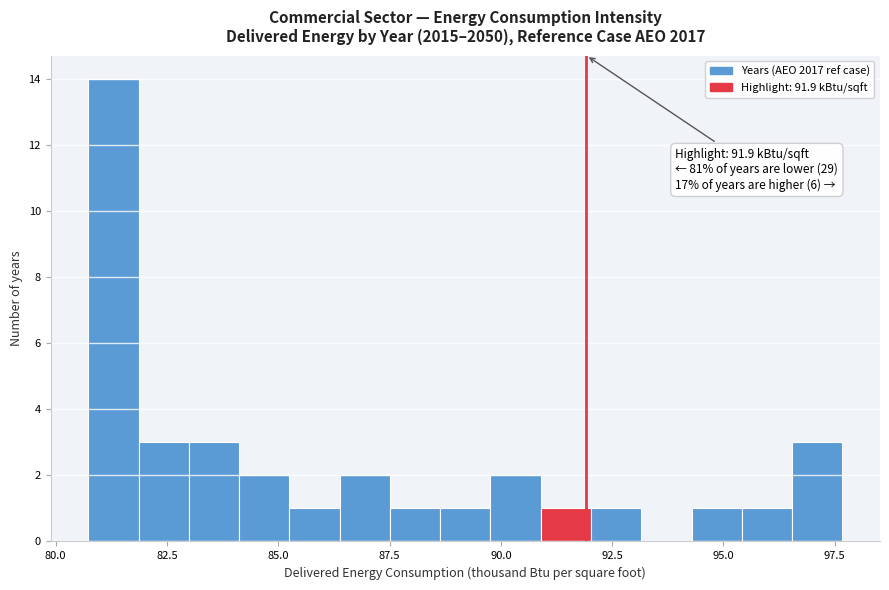

Around what value on the x-axis is the tallest bar? Give the approximate position of its centre, as read against the axis.

81.5